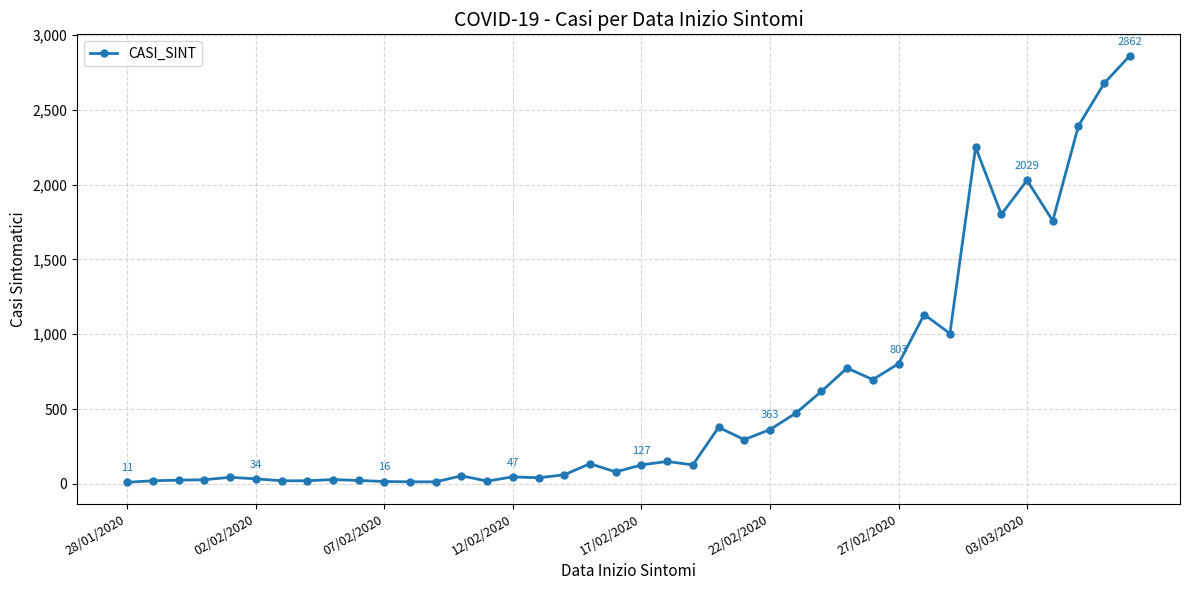

What is the difference between the maximum and second lowest values?

2848